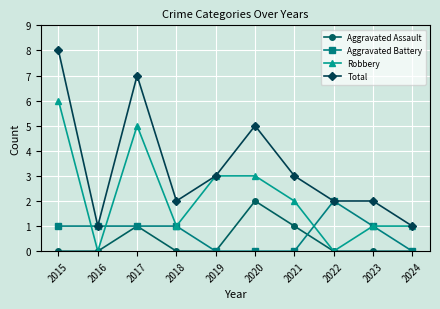

What is the value of the Total point at the 2nd from the left?

1